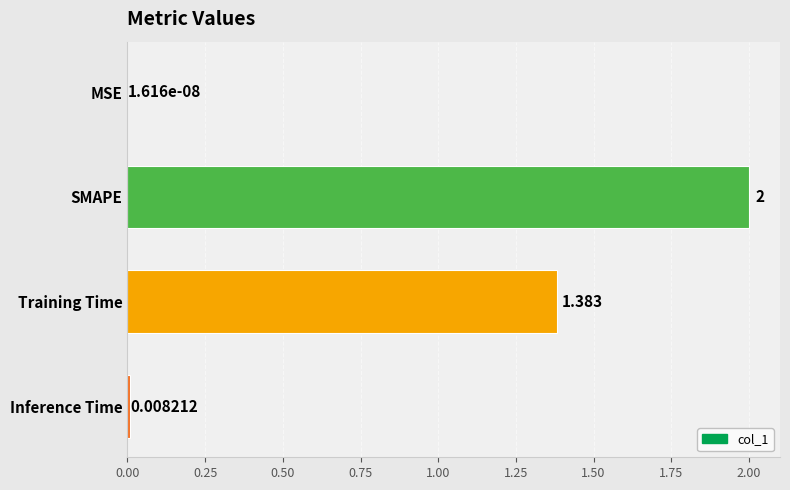

Count the number of data series in this chart.

1